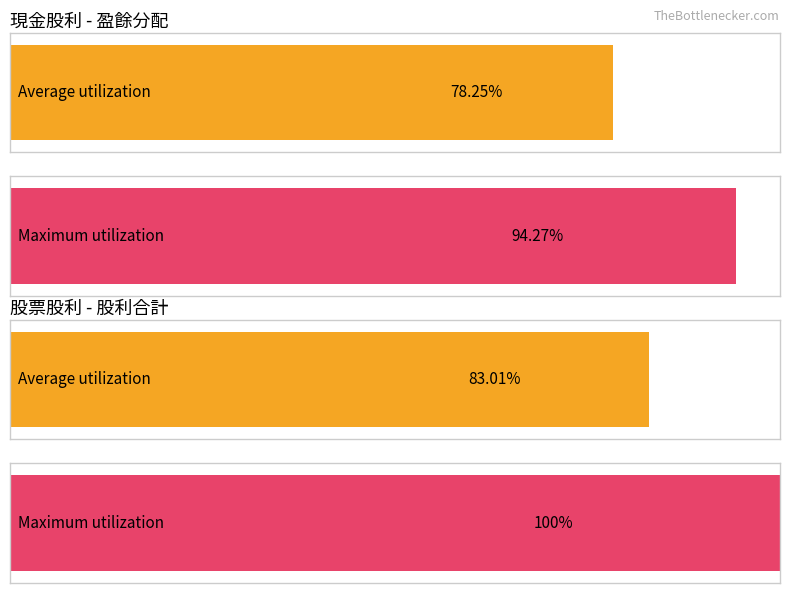

Does the chart contain any negative values?

No